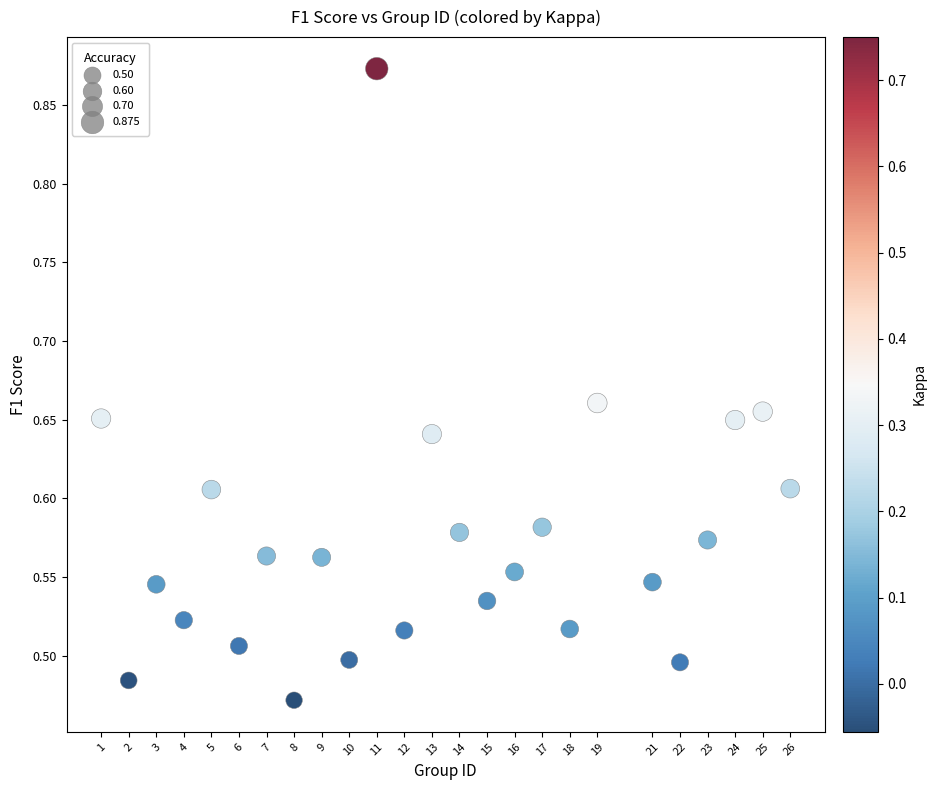

What is the range of X values (max minus min)?

25.0